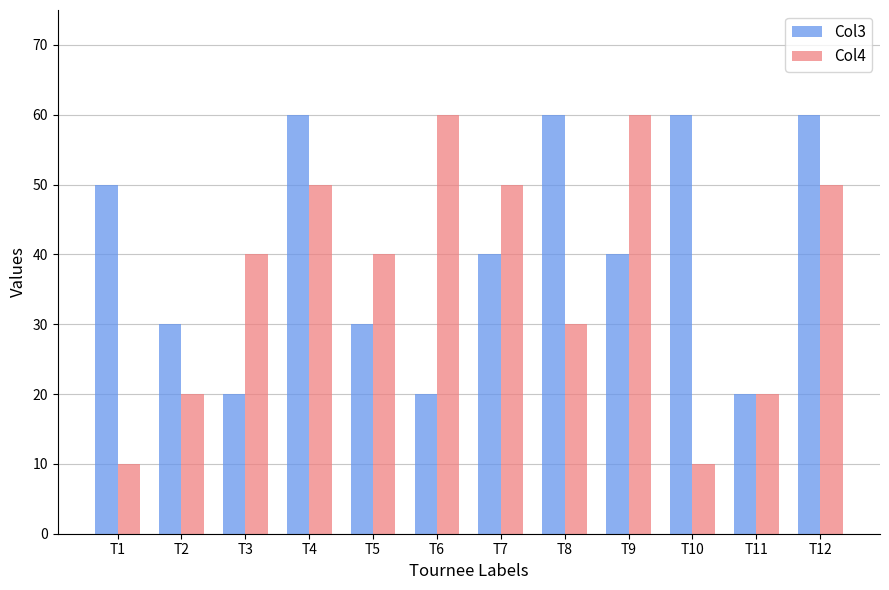

What are all the series names shown in the legend?

Col3, Col4